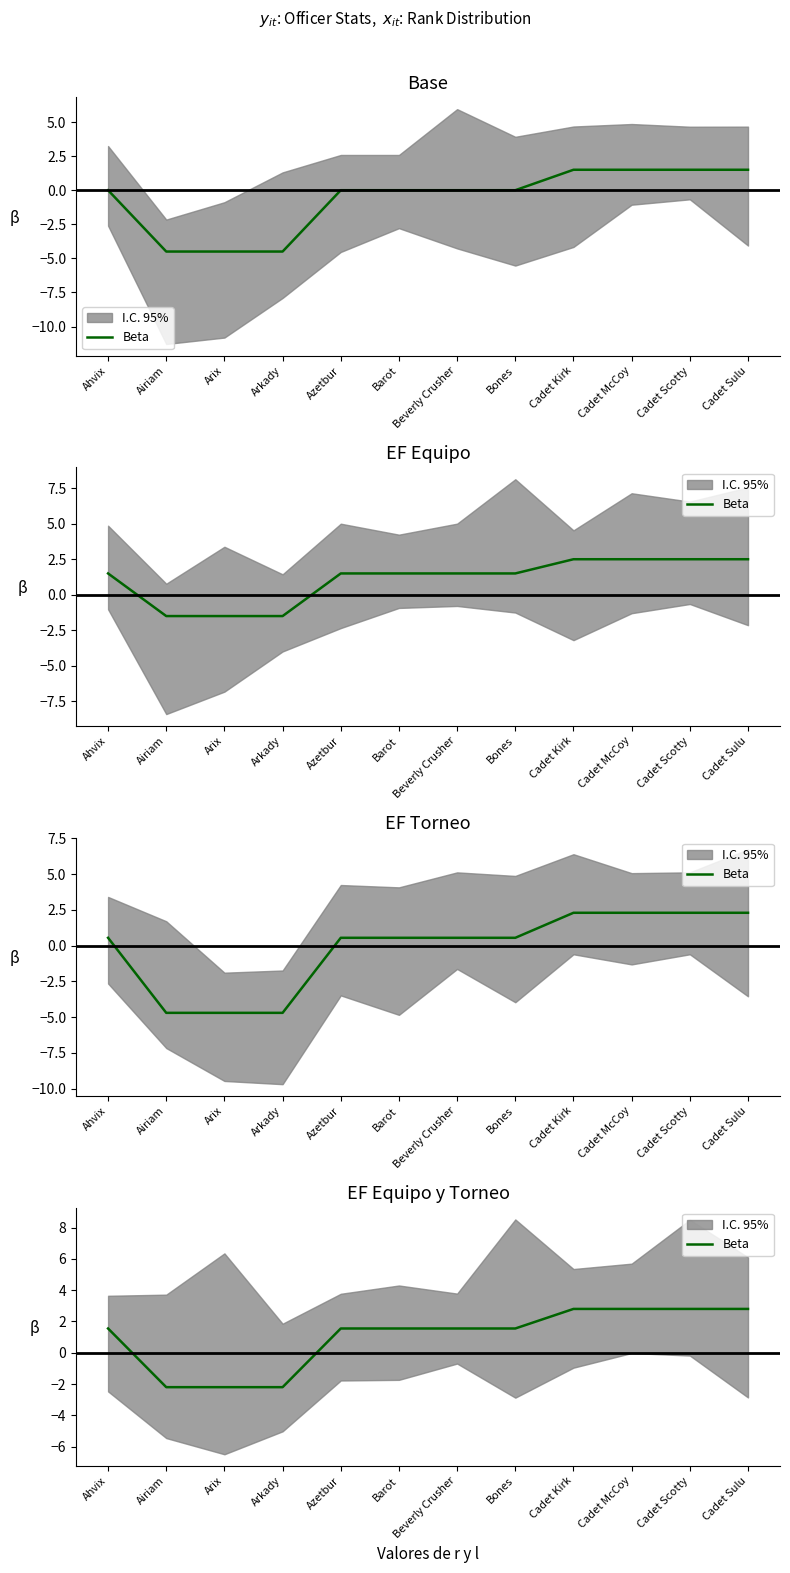

What is the change in value from Beverly Crusher to Cadet McCoy?

+1.2